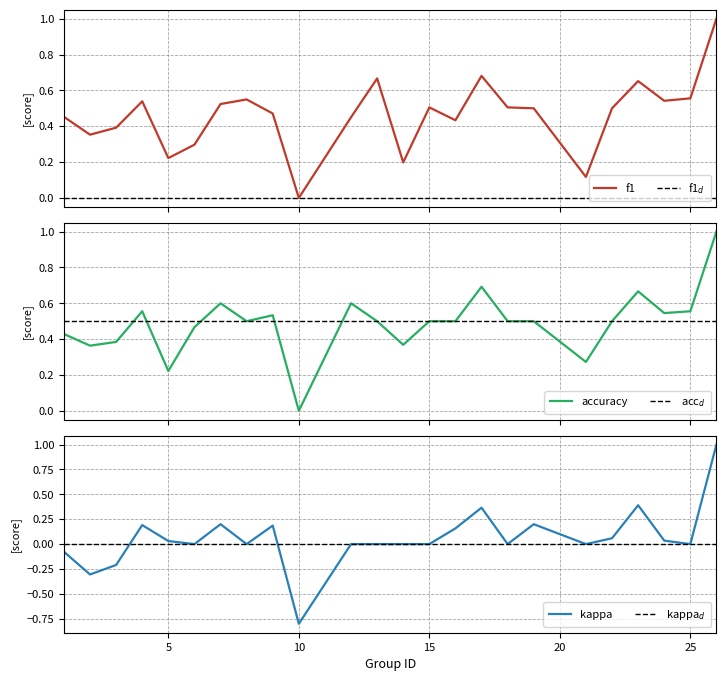

Reading right to left, extract all data points from this chart.

f1: 26=1.0	25=0.6	24=0.5	23=0.7	22=0.5	21=0.1	19=0.5	18=0.5	17=0.7	16=0.4	15=0.5	14=0.2	13=0.7	12=0.5	10=0.0	9=0.5	8=0.5	7=0.5	6=0.3	5=0.2	4=0.5	3=0.4	2=0.4	1=0.5
accuracy: 26=1.0	25=0.6	24=0.5	23=0.7	22=0.5	21=0.3	19=0.5	18=0.5	17=0.7	16=0.5	15=0.5	14=0.4	13=0.5	12=0.6	10=0.0	9=0.5	8=0.5	7=0.6	6=0.5	5=0.2	4=0.6	3=0.4	2=0.4	1=0.4
kappa: 26=1.0	25=0.0	24=0.0	23=0.4	22=0.1	21=0.0	19=0.2	18=0.0	17=0.4	16=0.2	15=0.0	14=0.0	13=0.0	12=0.0	10=-0.8	9=0.2	8=0.0	7=0.2	6=0.0	5=0.0	4=0.2	3=-0.2	2=-0.3	1=-0.1